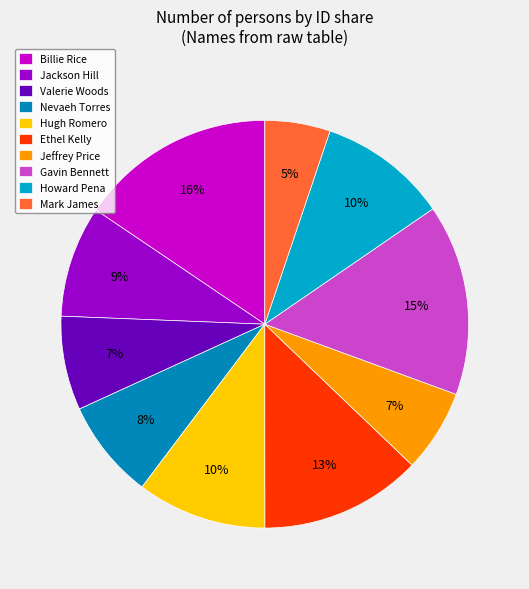

To the nearest percent, what is the combined percentage of Jeffrey Price and Hugh Romero?

17%